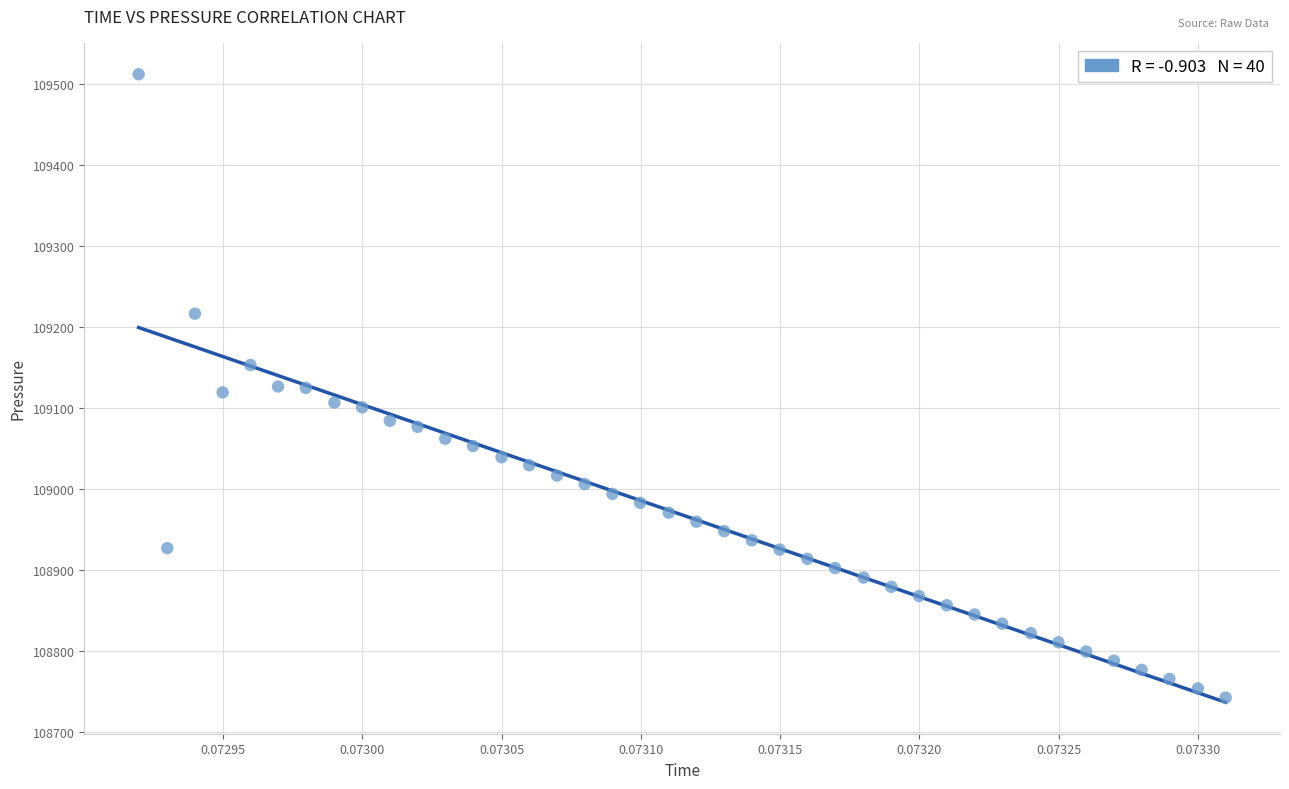

What is the range of Y values (max minus min)?

769.6